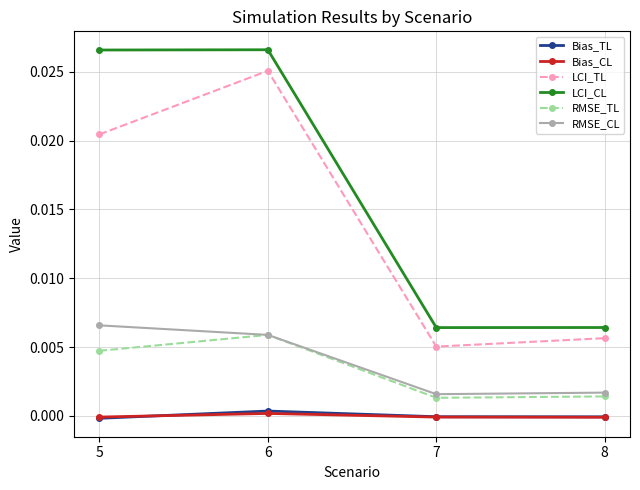

Count the number of categories in the chart.

4